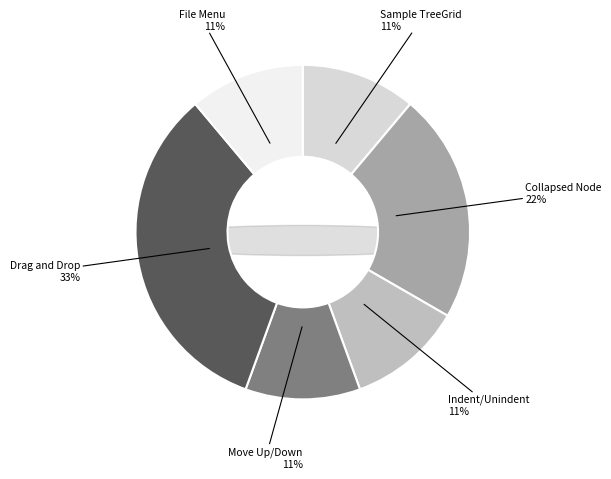

Is the sum of Drag and Drop and Move Up/Down greater than half?

No